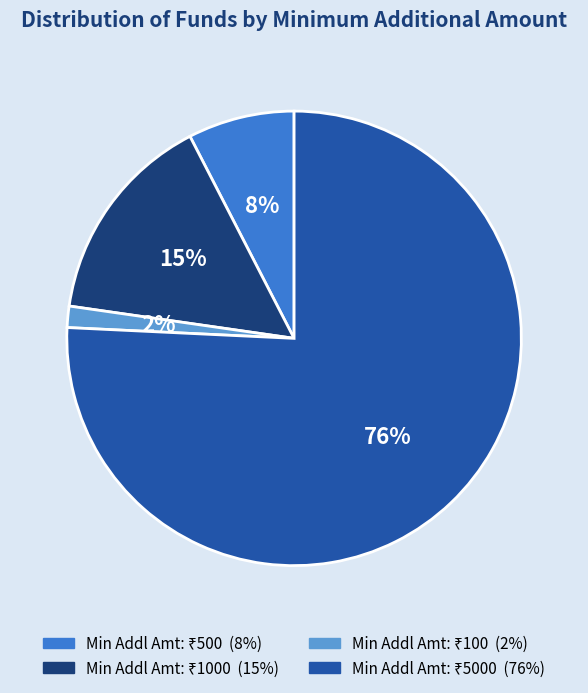

Does any single category account for the majority?

Yes